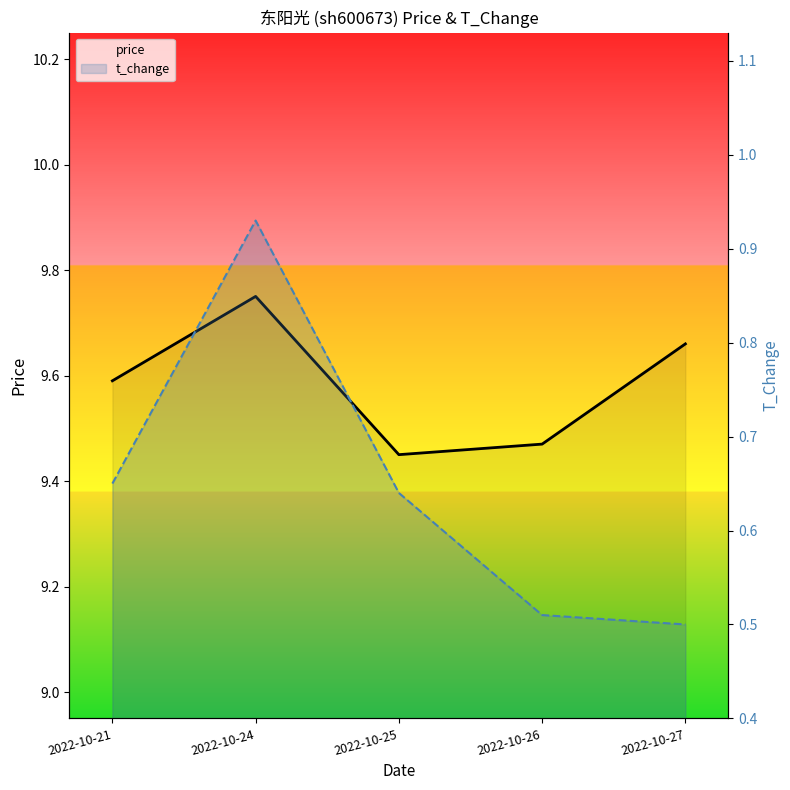

Count the number of categories in the chart.

5